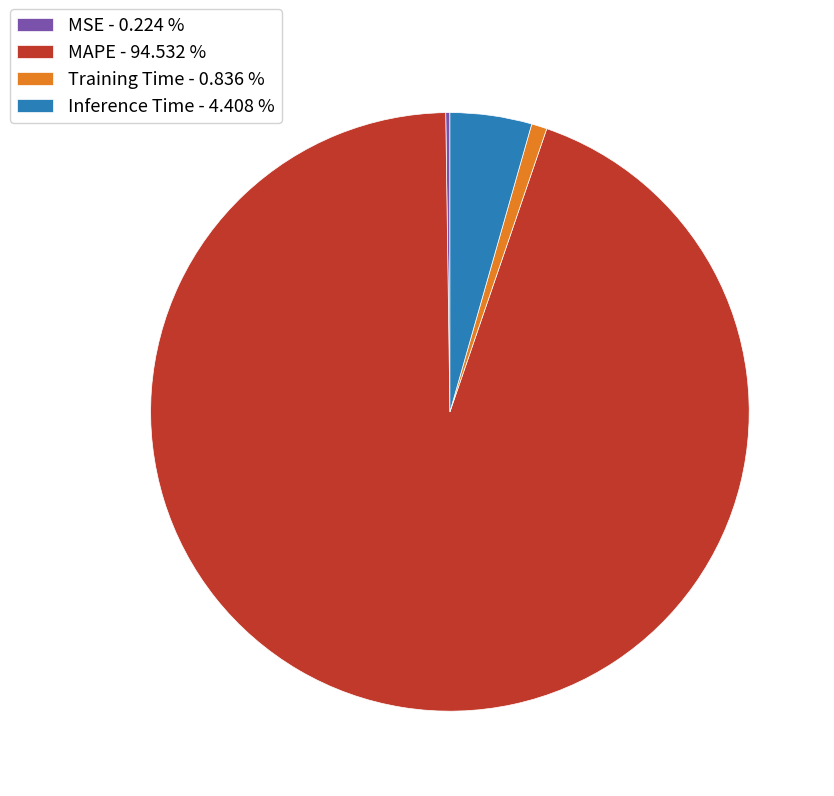

The Inference Time slice represents 12% of the pie. True or false?

False